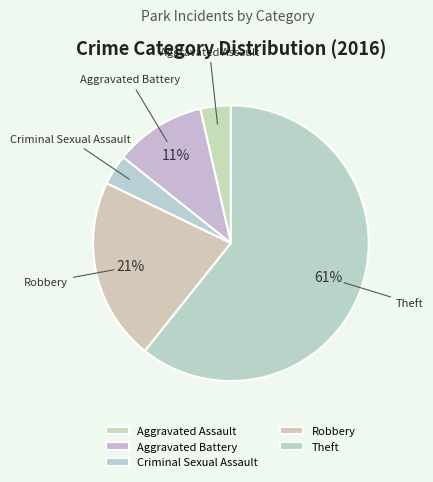

Is the sum of Robbery and Criminal Sexual Assault greater than half?

No